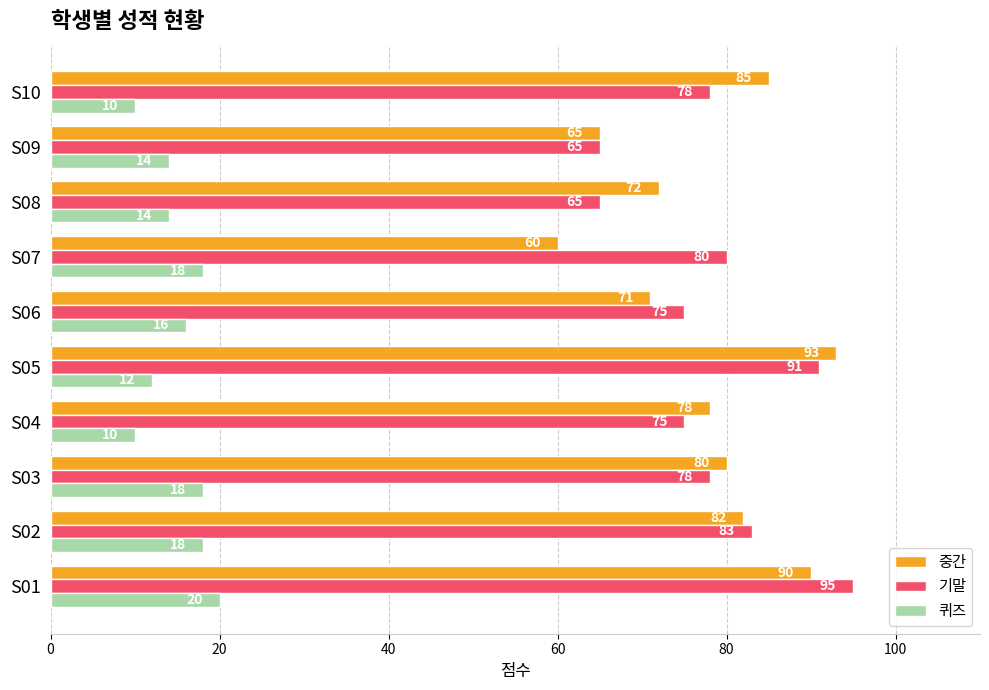

Which series has the largest total across all categories?

기말